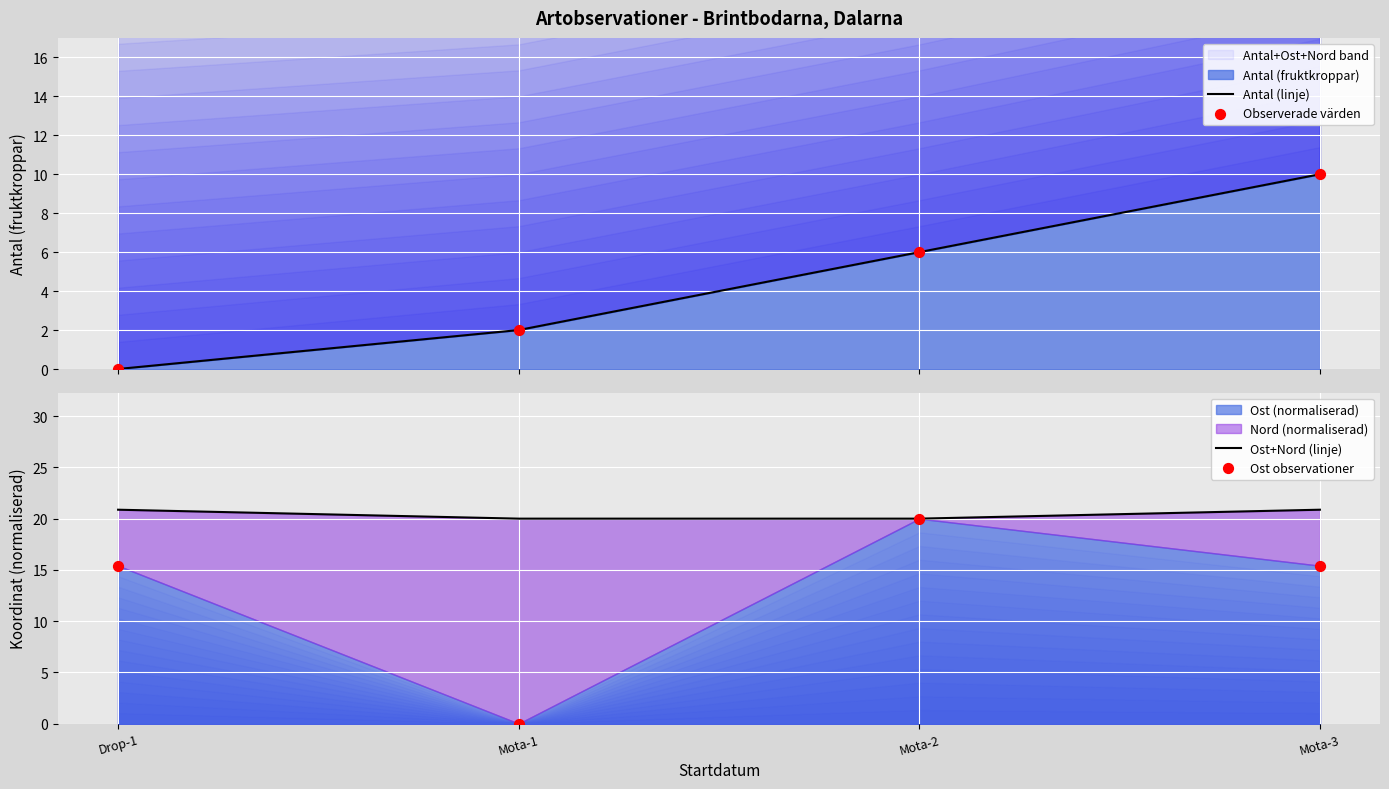

At which category is the sum across all series the highest?

Mota-3